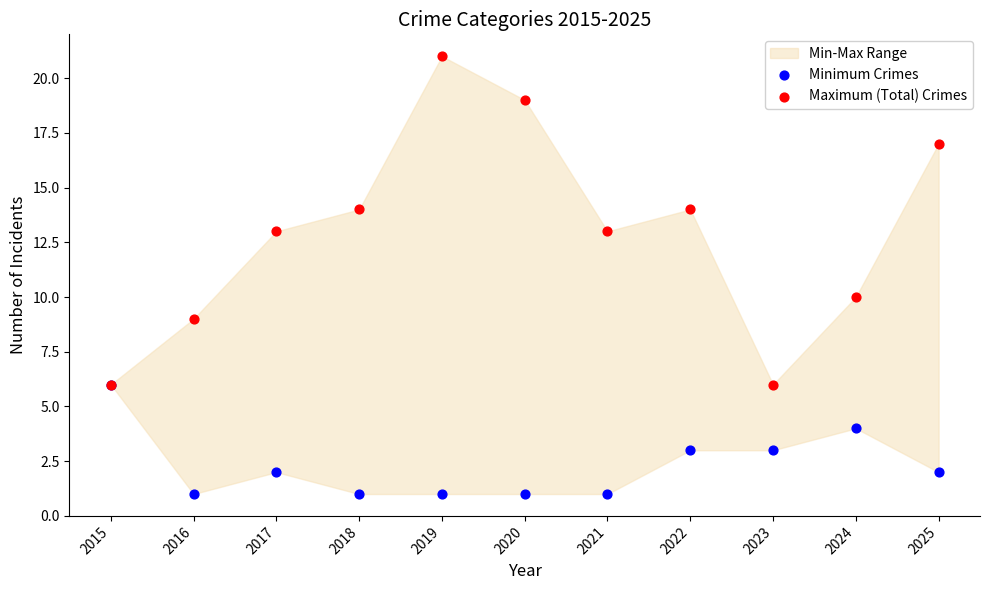

Across all series, what Y value is closest to 11?

10